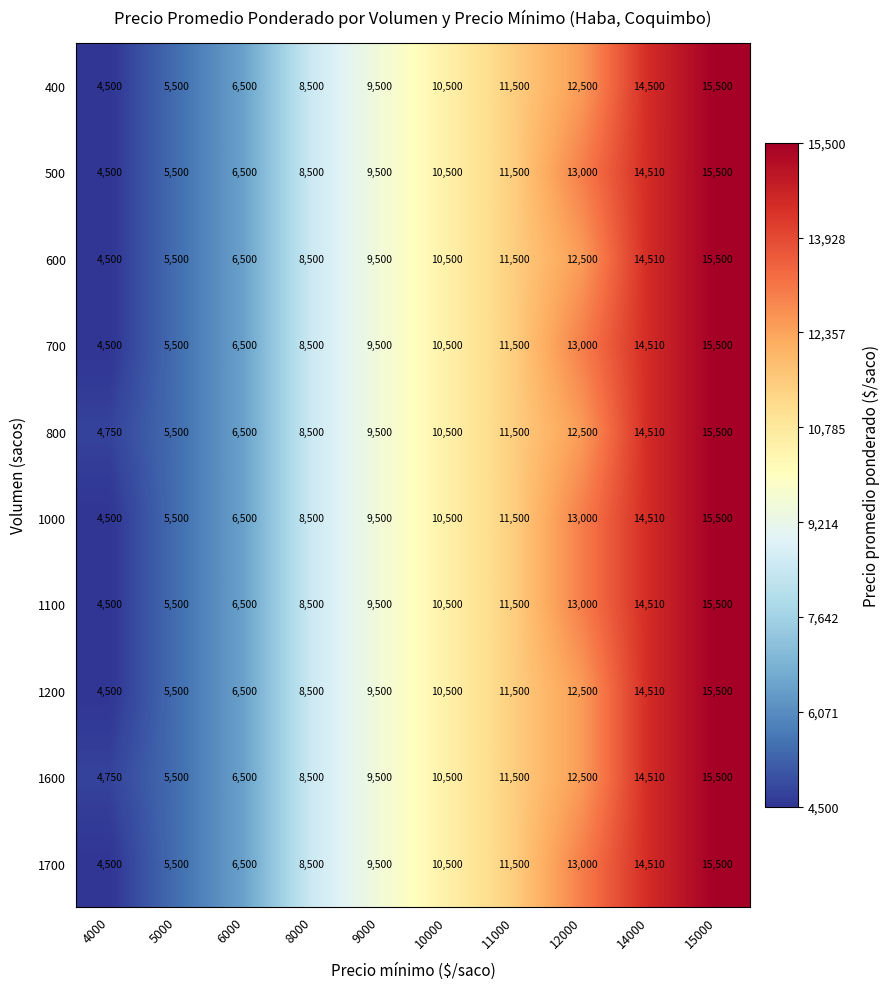

Rank the categories by 400 value from highest to lowest.

15000, 14000, 12000, 11000, 10000, 9000, 8000, 6000, 5000, 4000